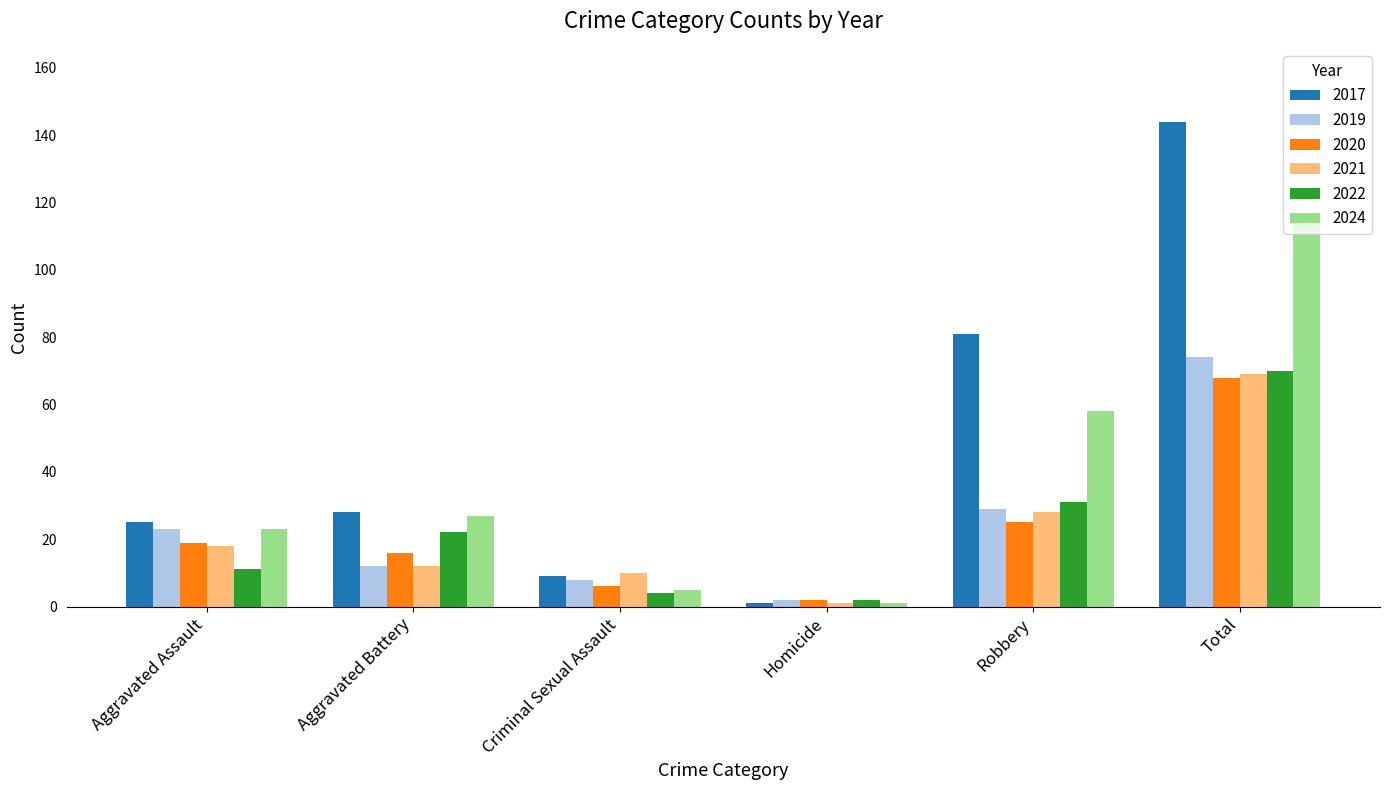

What position from the right is Robbery?

2